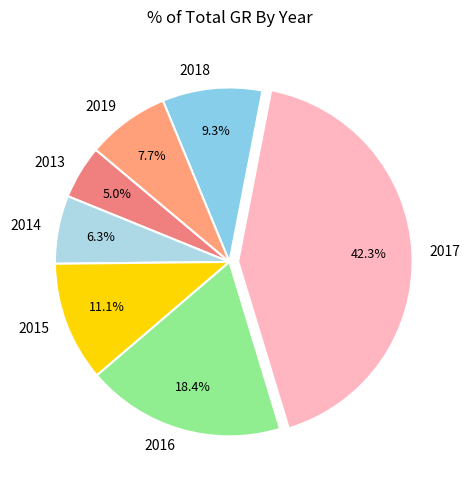

Between 2017 and 2019, which is larger?

2017